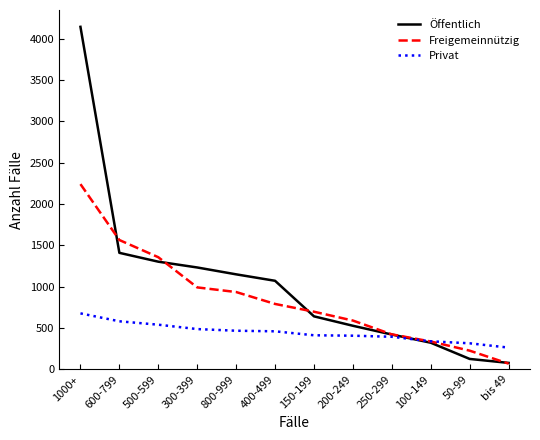

What position from the right is 800-999?

8